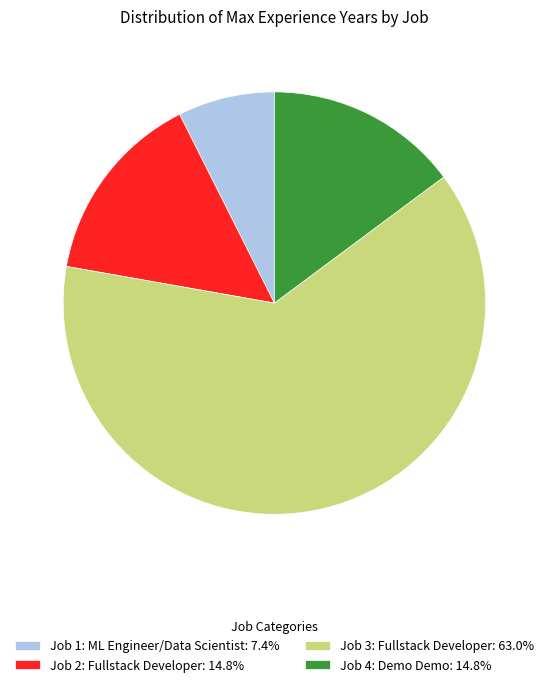

Which has a higher value, Job 3: Fullstack Developer or Job 2: Fullstack Developer?

Job 3: Fullstack Developer